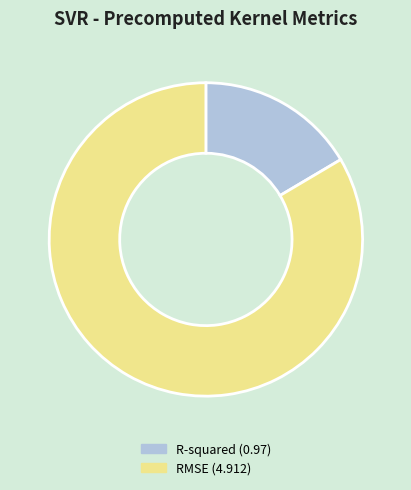

Does R-squared (0.97) represent more than half of the total?

No